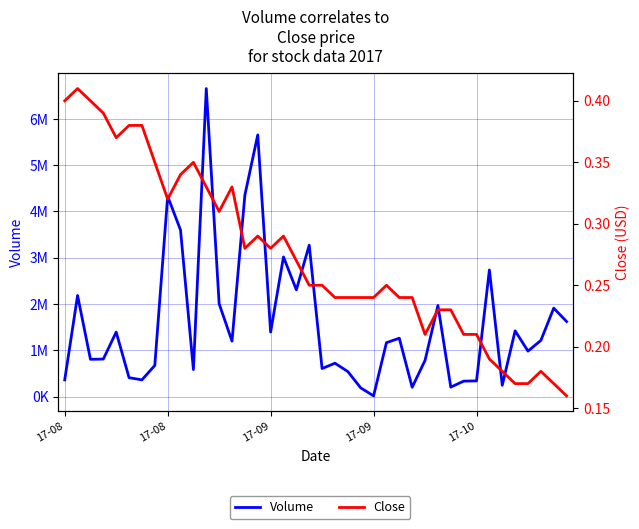

Does the chart display data point markers on the line(s)?

No